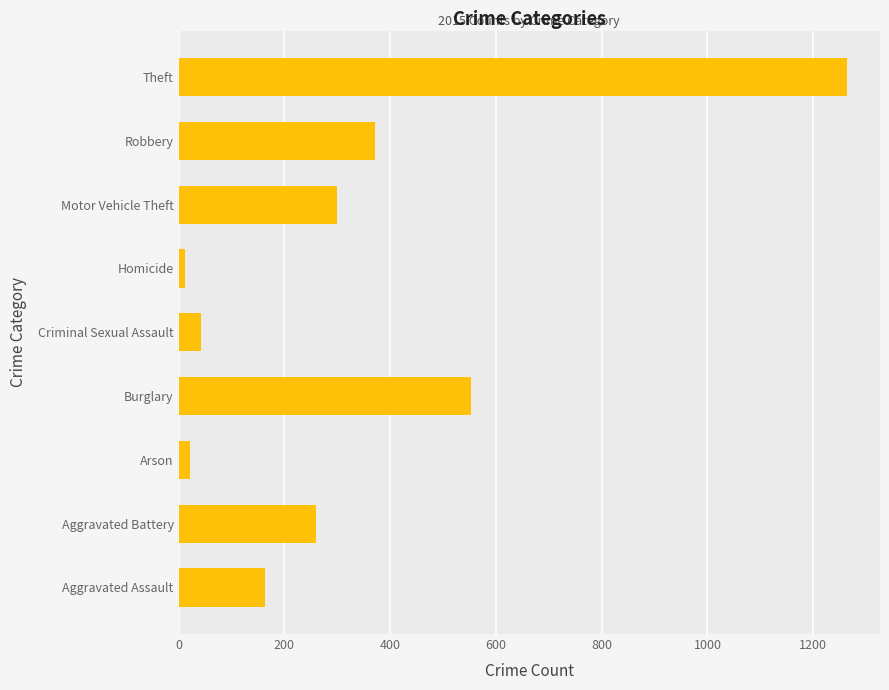

At which category does the chart reach its peak across all series?

Theft